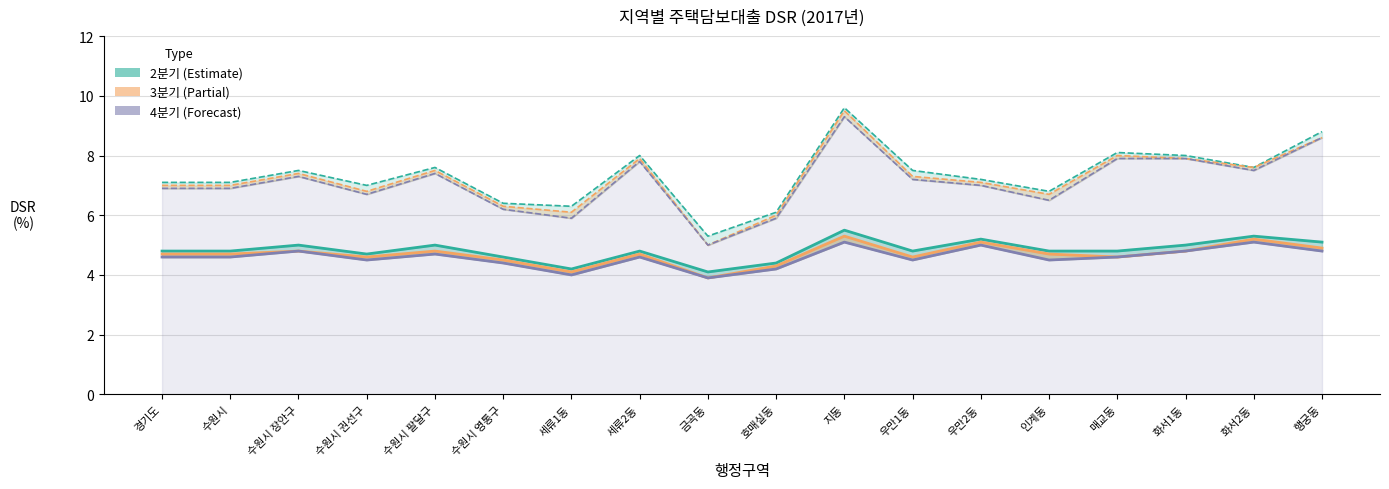

Is it true that 2017년2분기 10년 equals 5.0 at 화서1동?

True